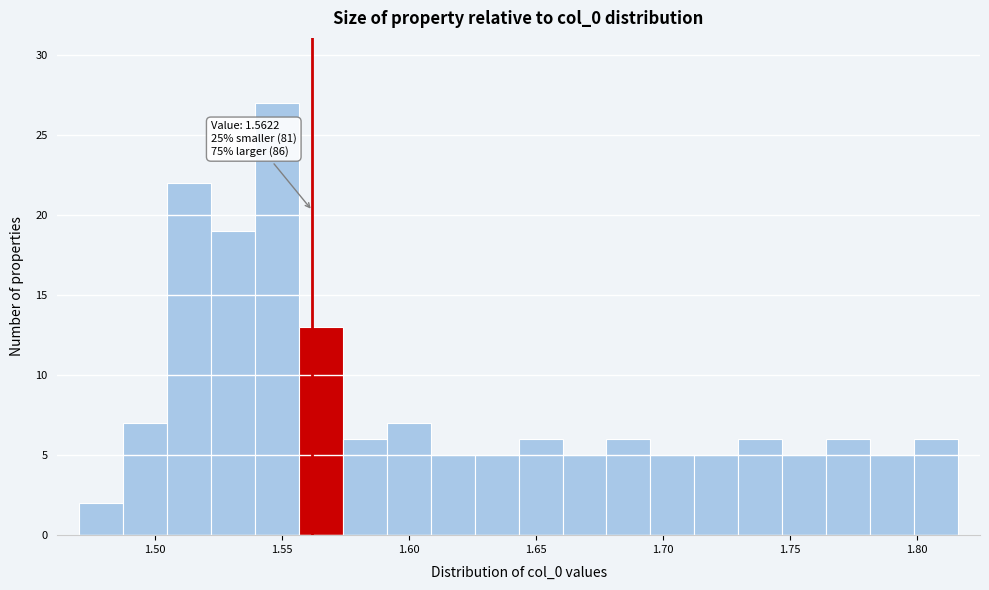

Around what value on the x-axis is the tallest bar? Give the approximate position of its centre, as read against the axis.

1.550